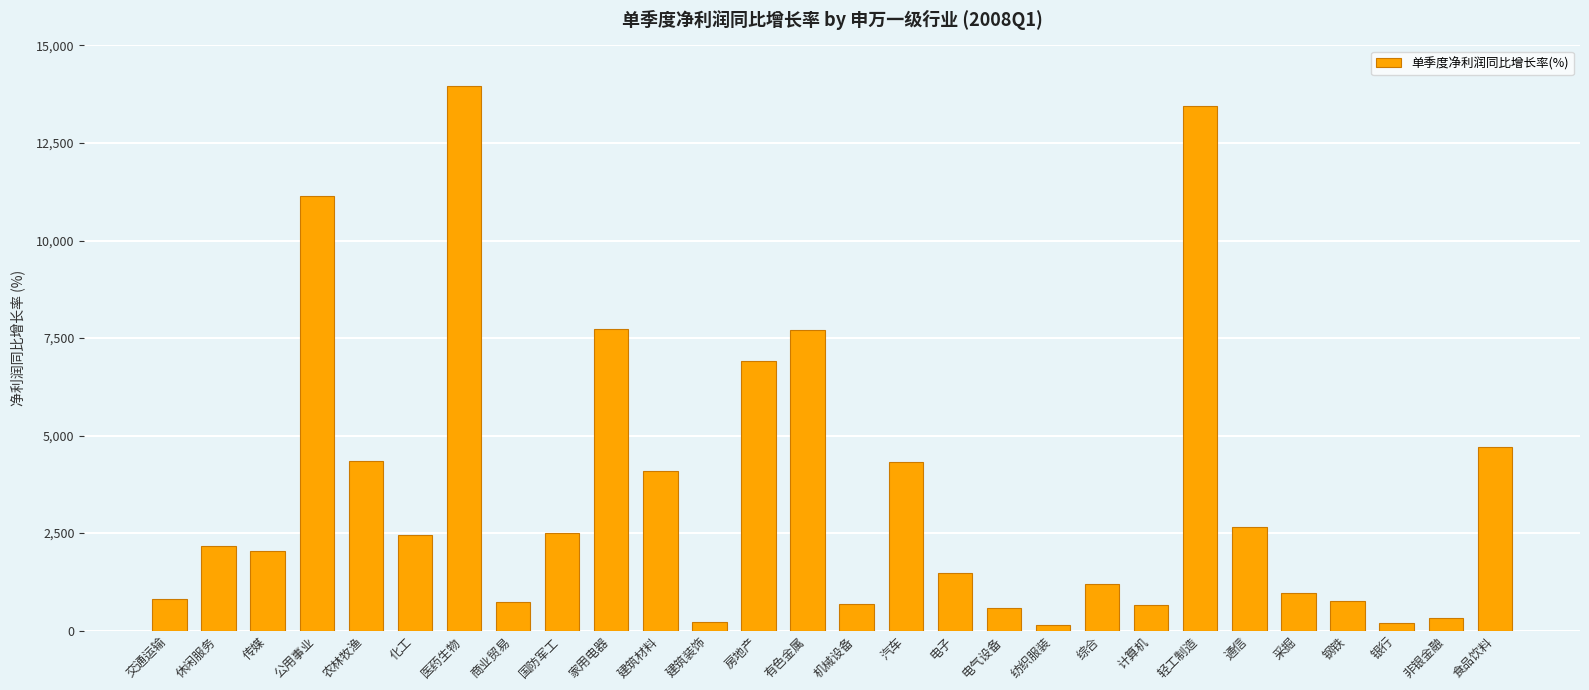

What is the label of the 27th bar from the right?

休闲服务